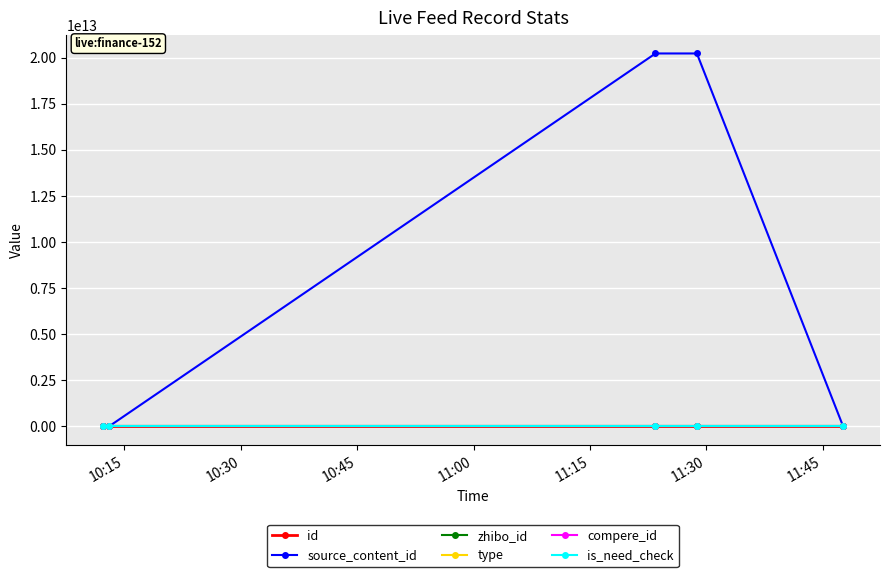

Does the chart have visible grid lines?

Yes